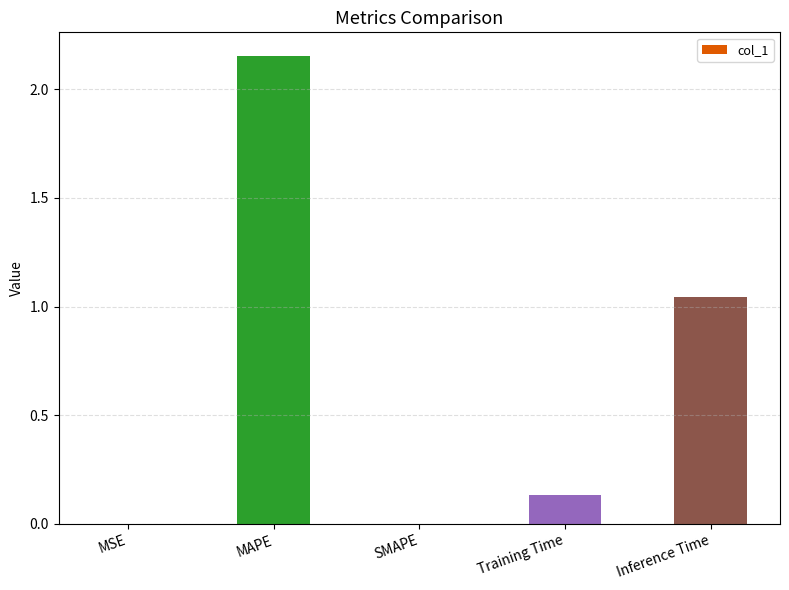

Which has a higher value, Inference Time or MSE?

Inference Time